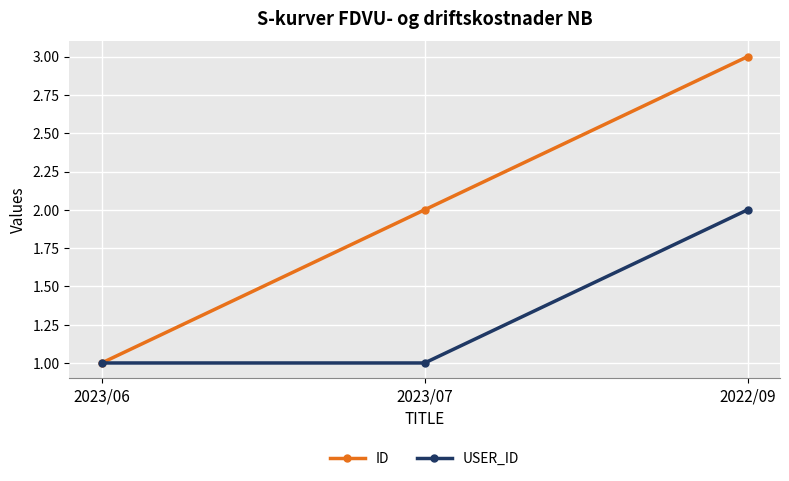

Which label corresponds to the largest value in the chart?

2022/09